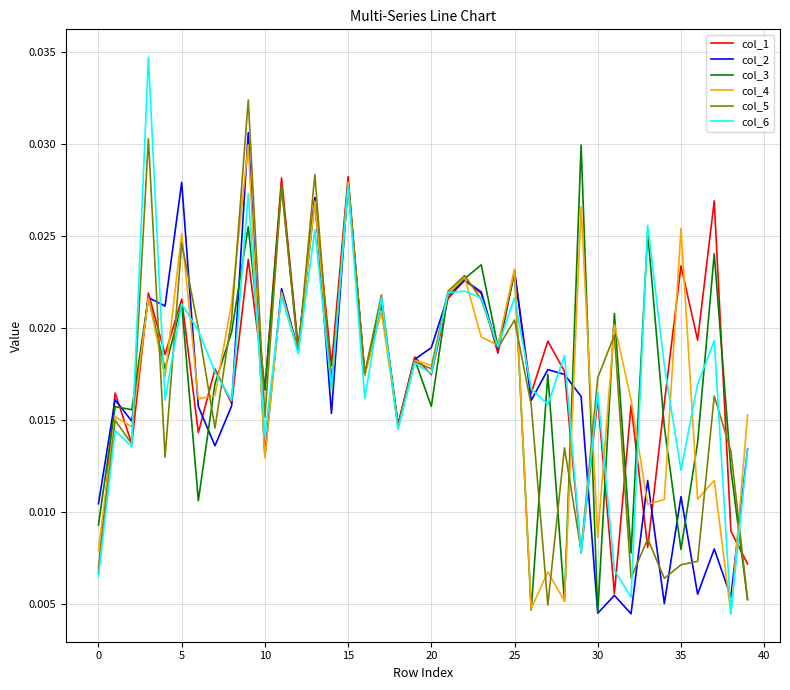

Which series has the largest range (max minus min)?

col_6